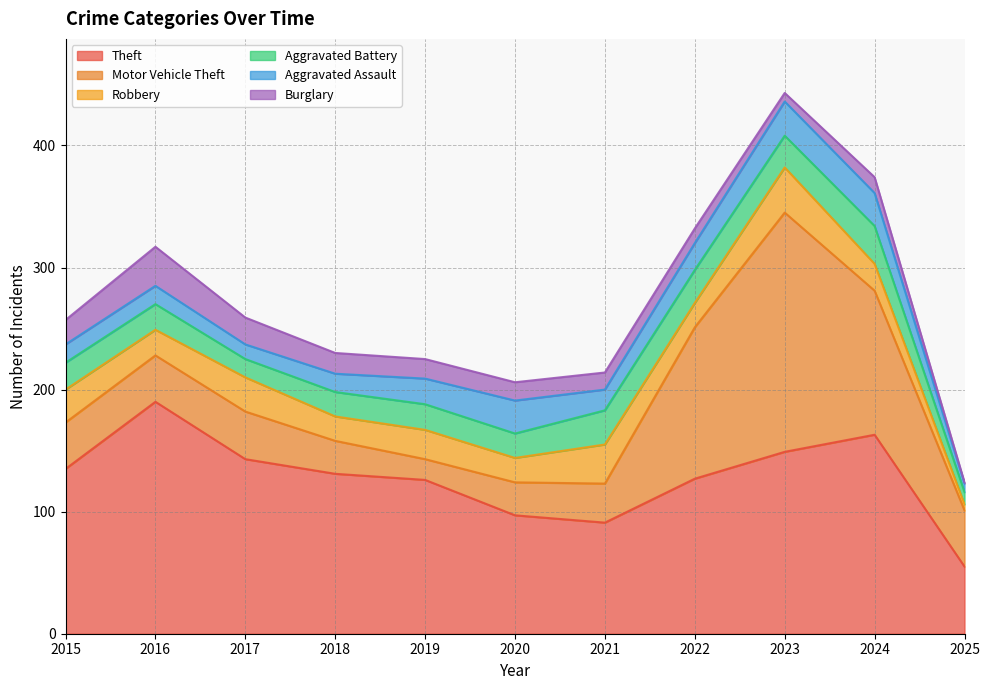

Rank the series by their maximum value, from lowest to highest.

Aggravated Assault, Aggravated Battery, Burglary, Robbery, Theft, Motor Vehicle Theft